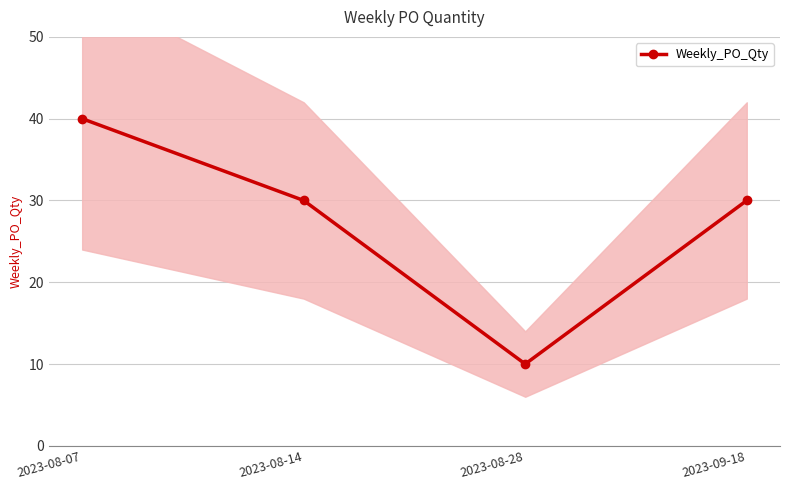

How many data points are above 30?

1